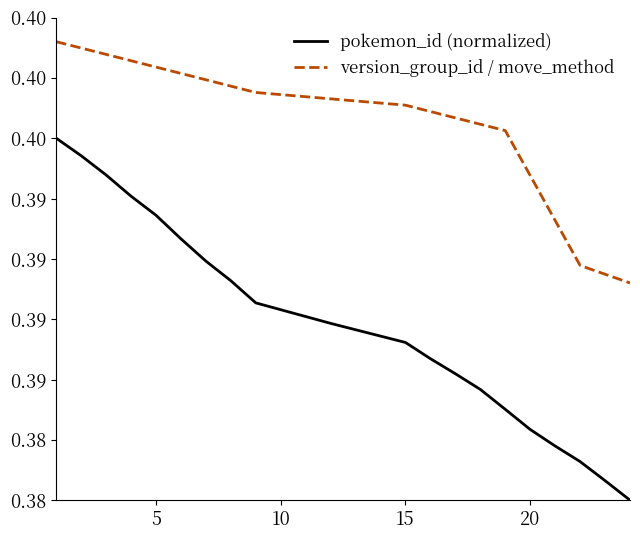

True or false: pokemon_id (normalized) and version_group_id / move_method cross at least once.

False